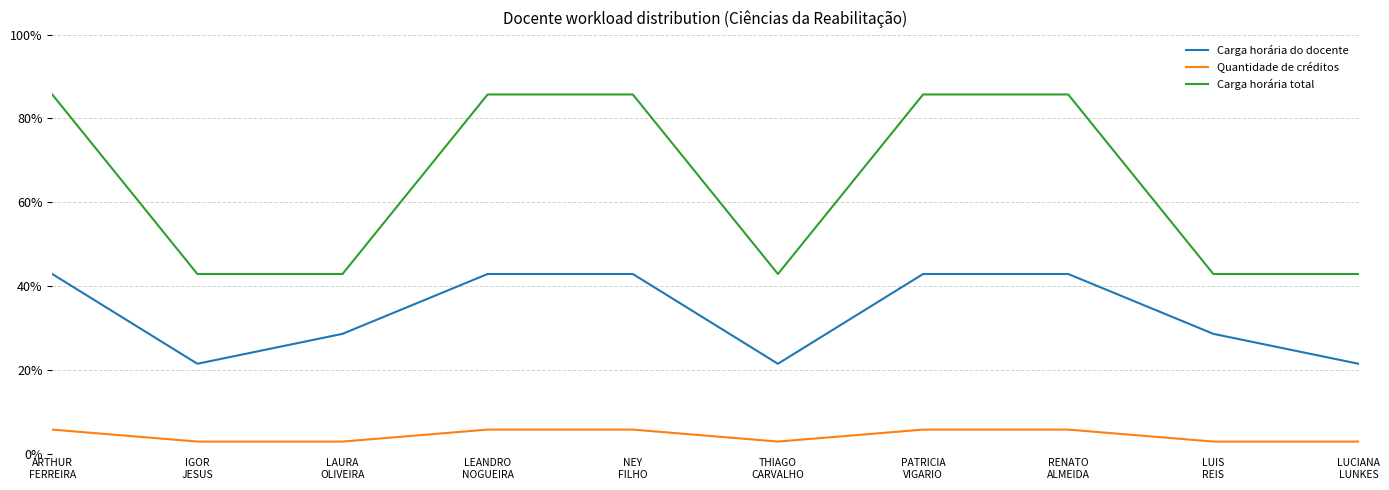

What are all the series names shown in the legend?

Carga horária do docente, Quantidade de créditos, Carga horária total